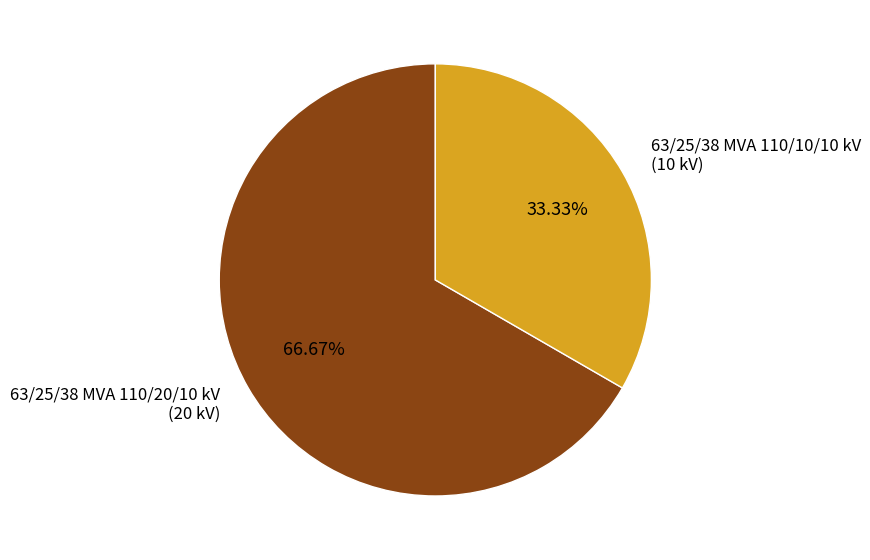

Rank the categories by value from highest to lowest.

63/25/38 MVA 110/20/10 kV, 63/25/38 MVA 110/10/10 kV